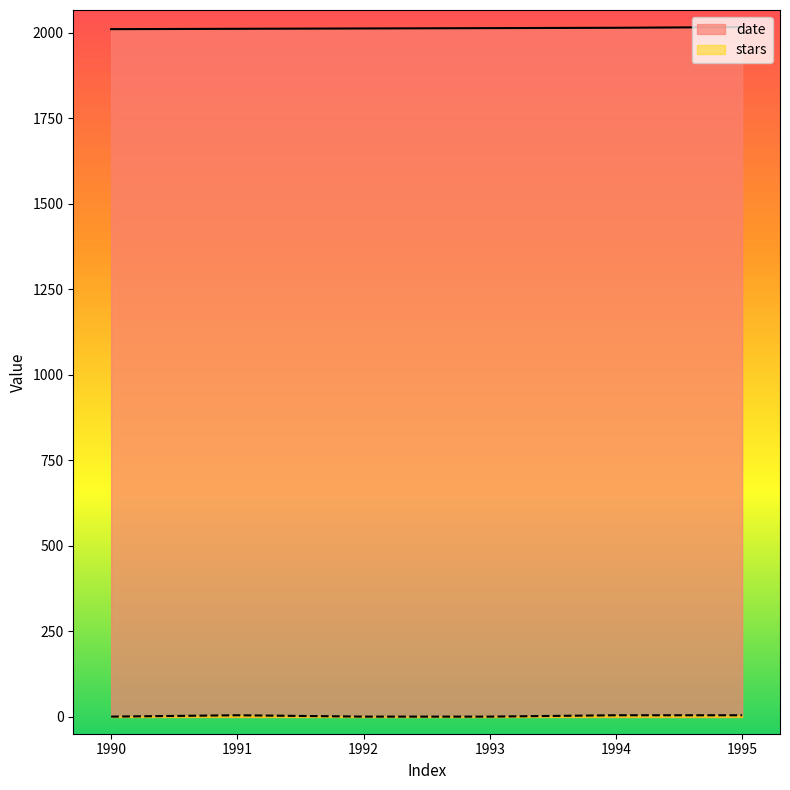

Between 1990 and 1994, which series saw the biggest shift?

date